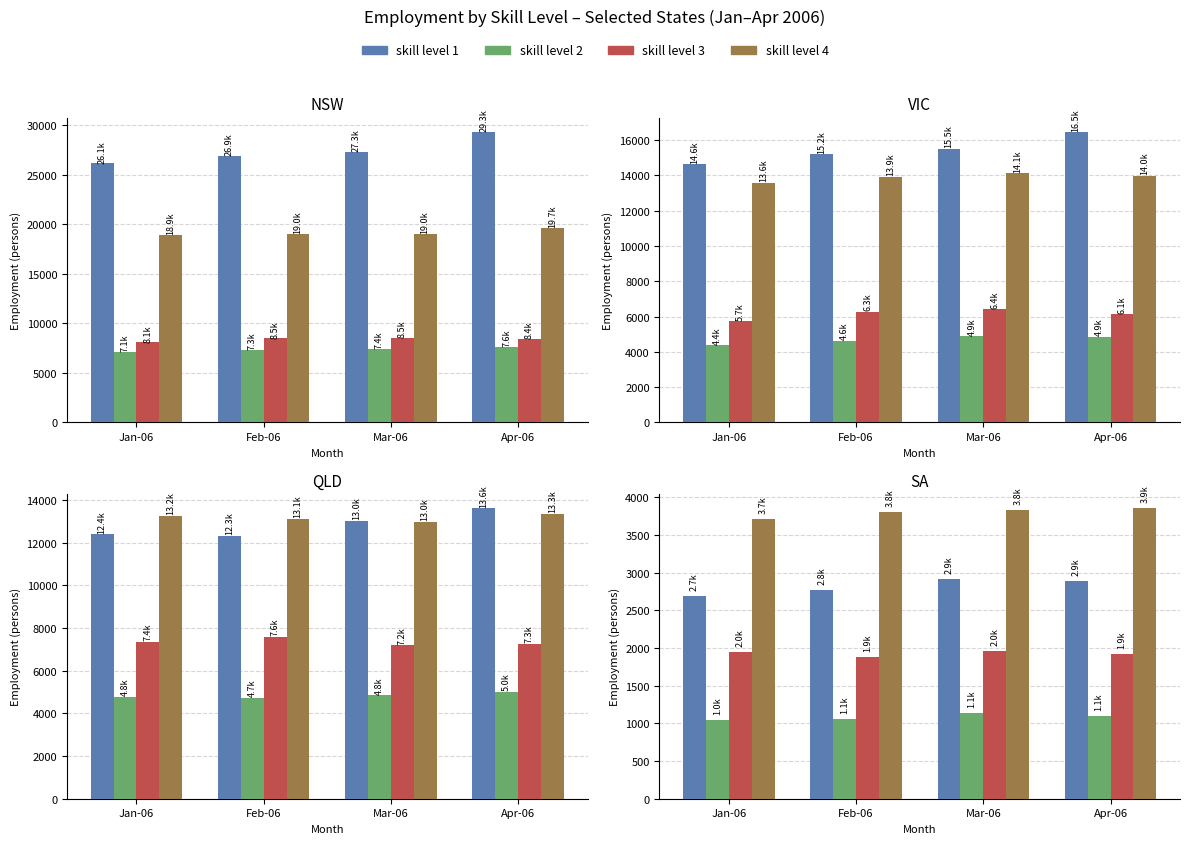

At Apr-06, list the series in order from smallest to largest.

skill level 2, skill level 3, skill level 1, skill level 4